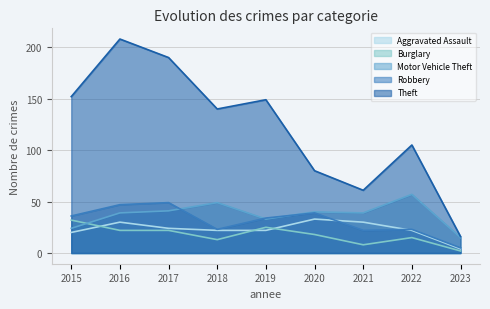

True or false: Aggravated Assault and Theft intersect in this chart.

False